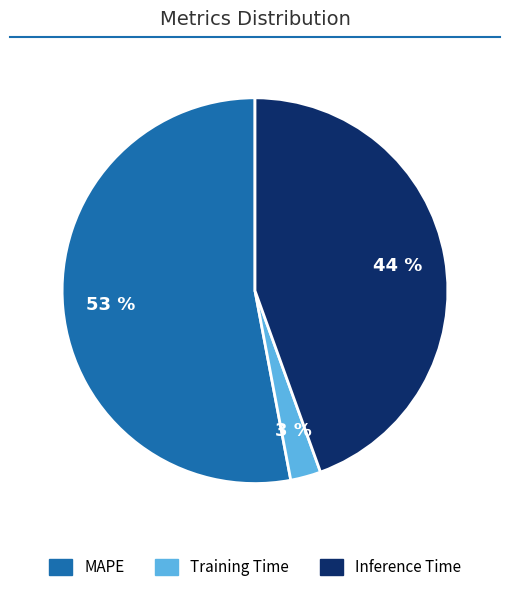

Which category has the smallest portion of the pie?

Training Time